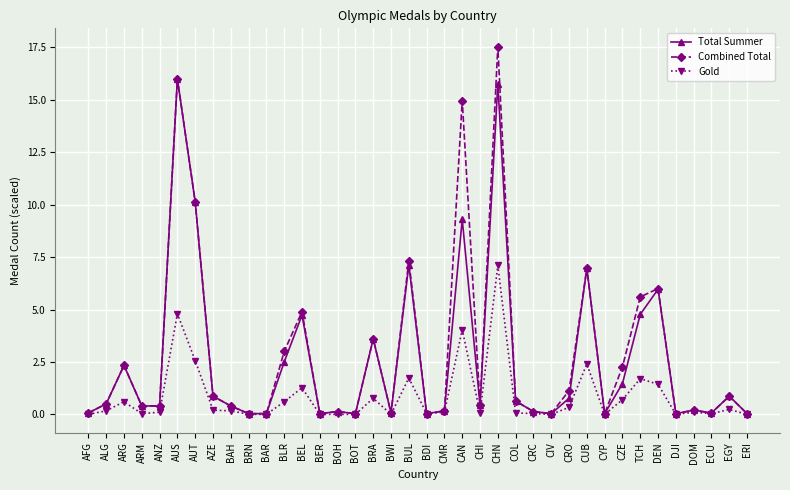

Which series has the largest range (max minus min)?

Combined Total